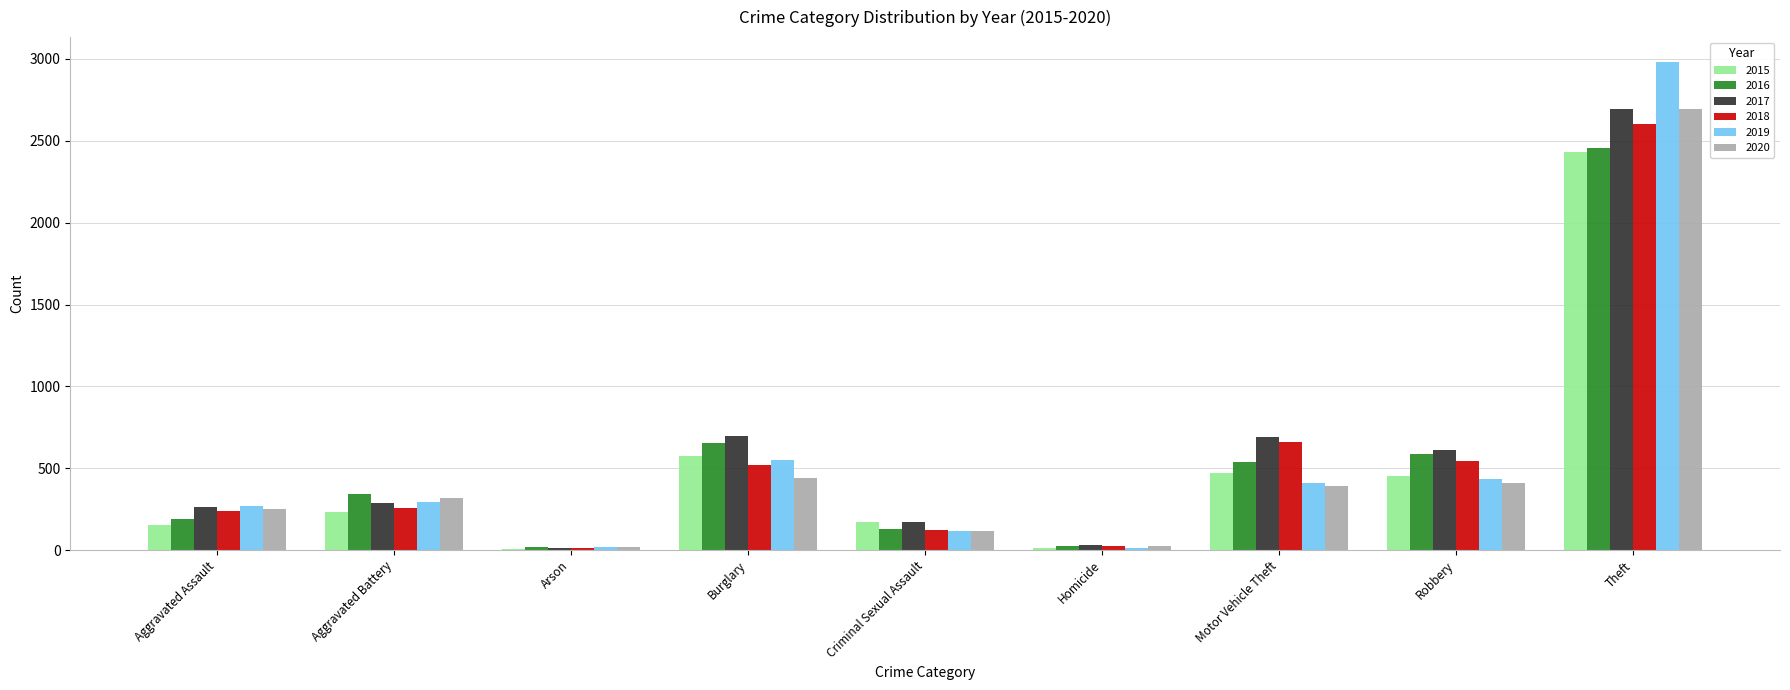

Which series changed the most between Aggravated Assault and Burglary?

2016